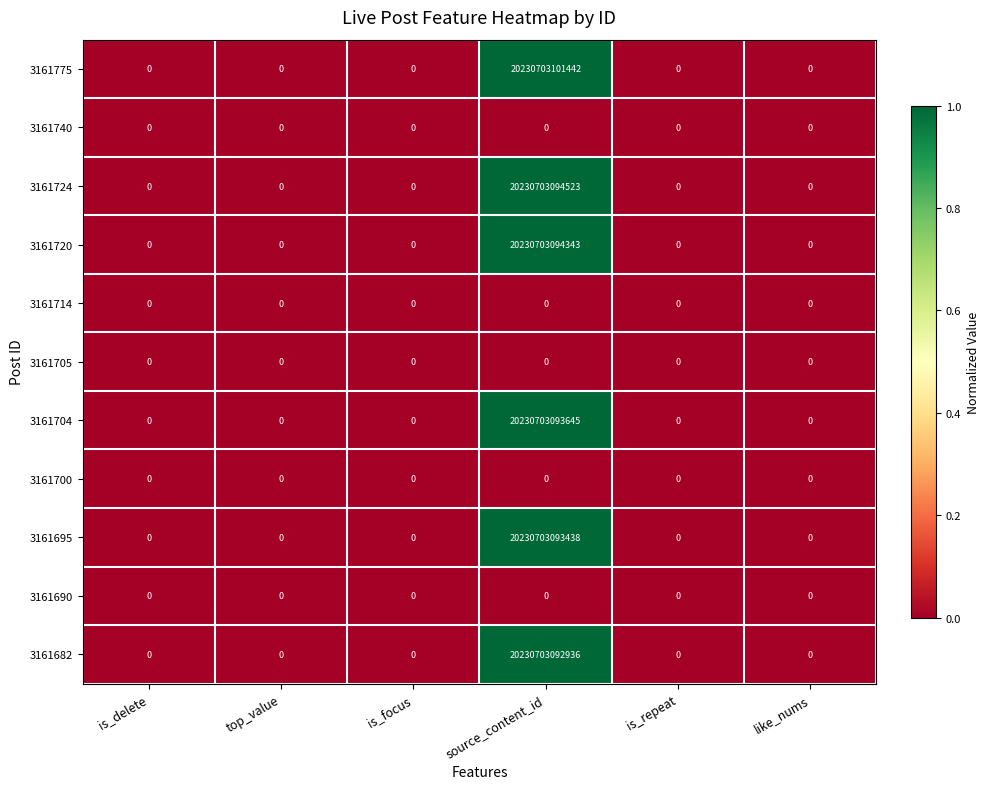

Which series has the largest range (max minus min)?

3161775